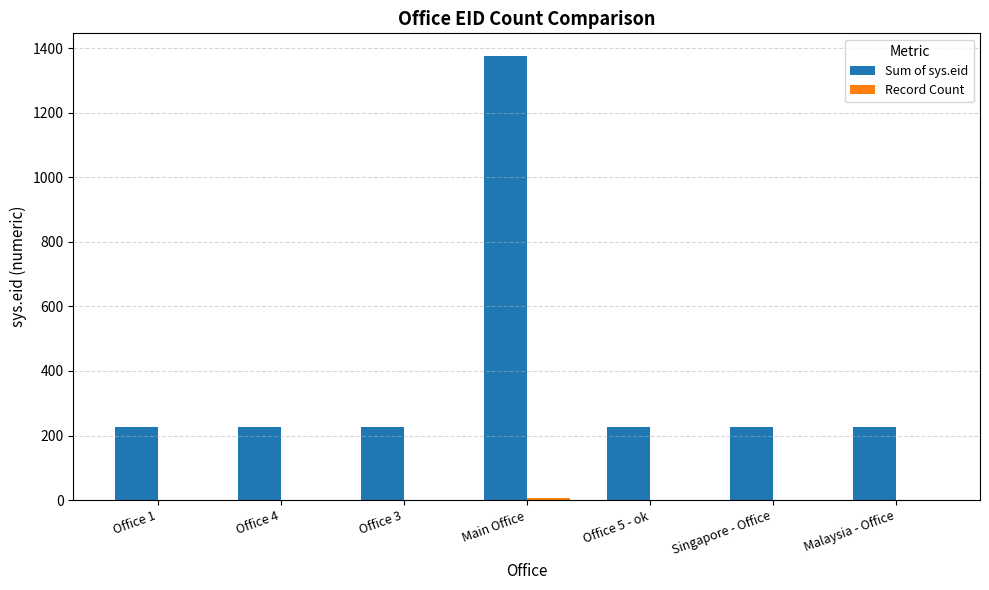

What is the sum of all Sum of sys.eid values?

2735